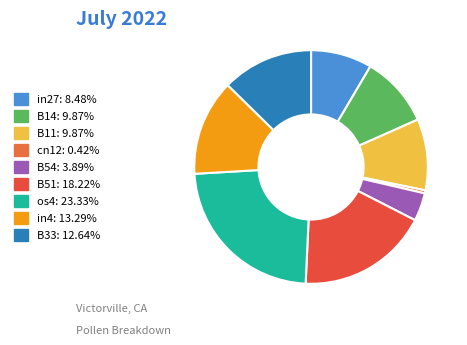

To the nearest percent, what is the difference between the largest and smallest slice percentages?

23%